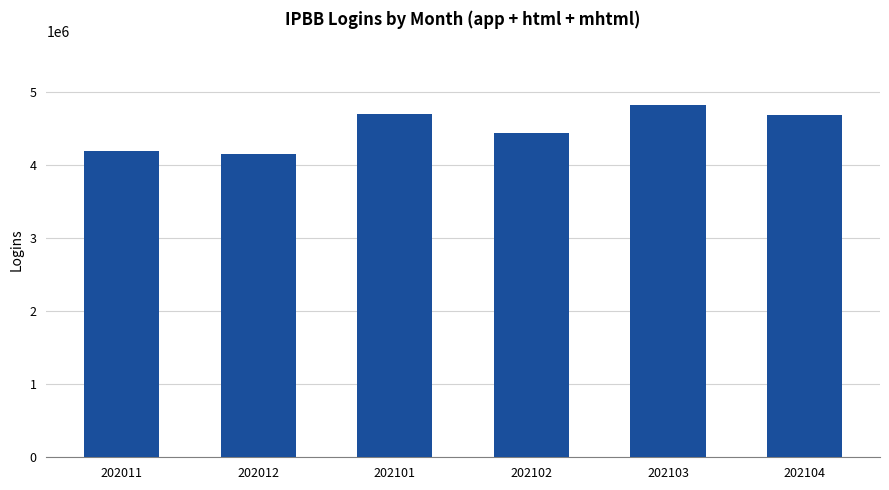

At which label does the data first exceed 4692646?

202101